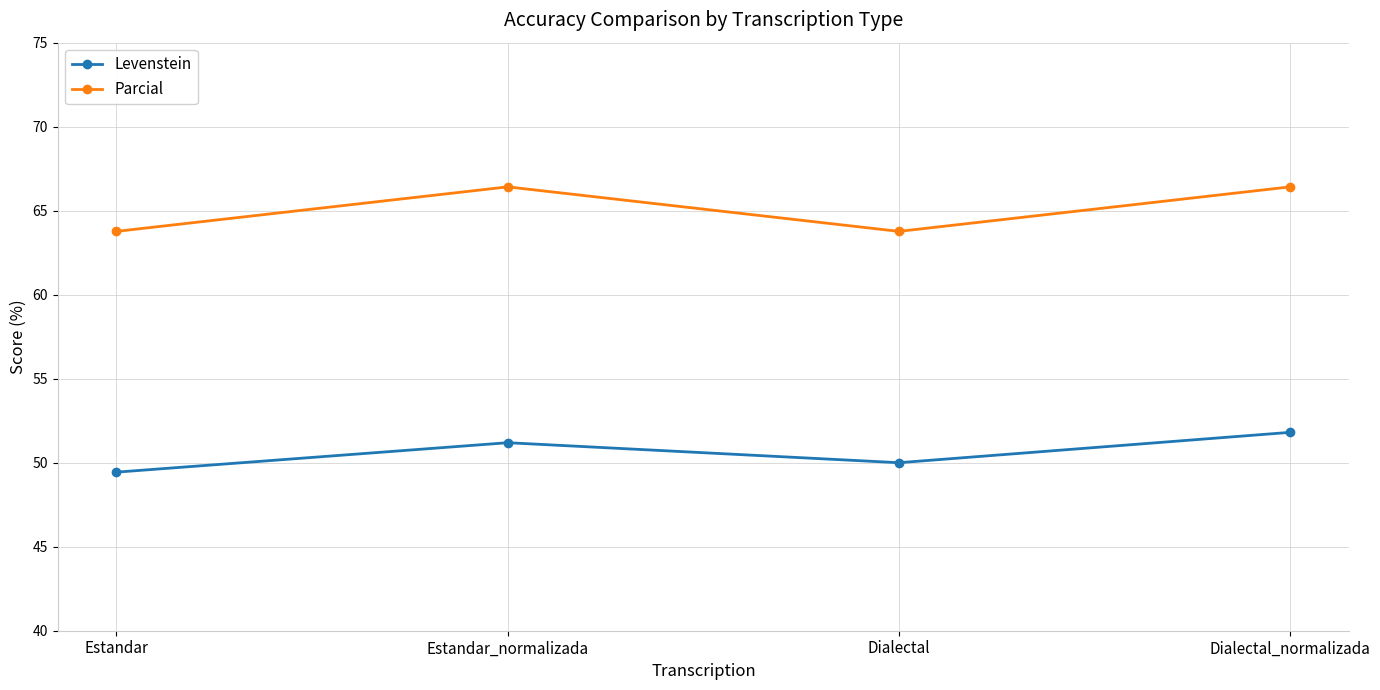

List the labels in order of Levenstein value, largest first.

Dialectal_normalizada, Estandar_normalizada, Dialectal, Estandar